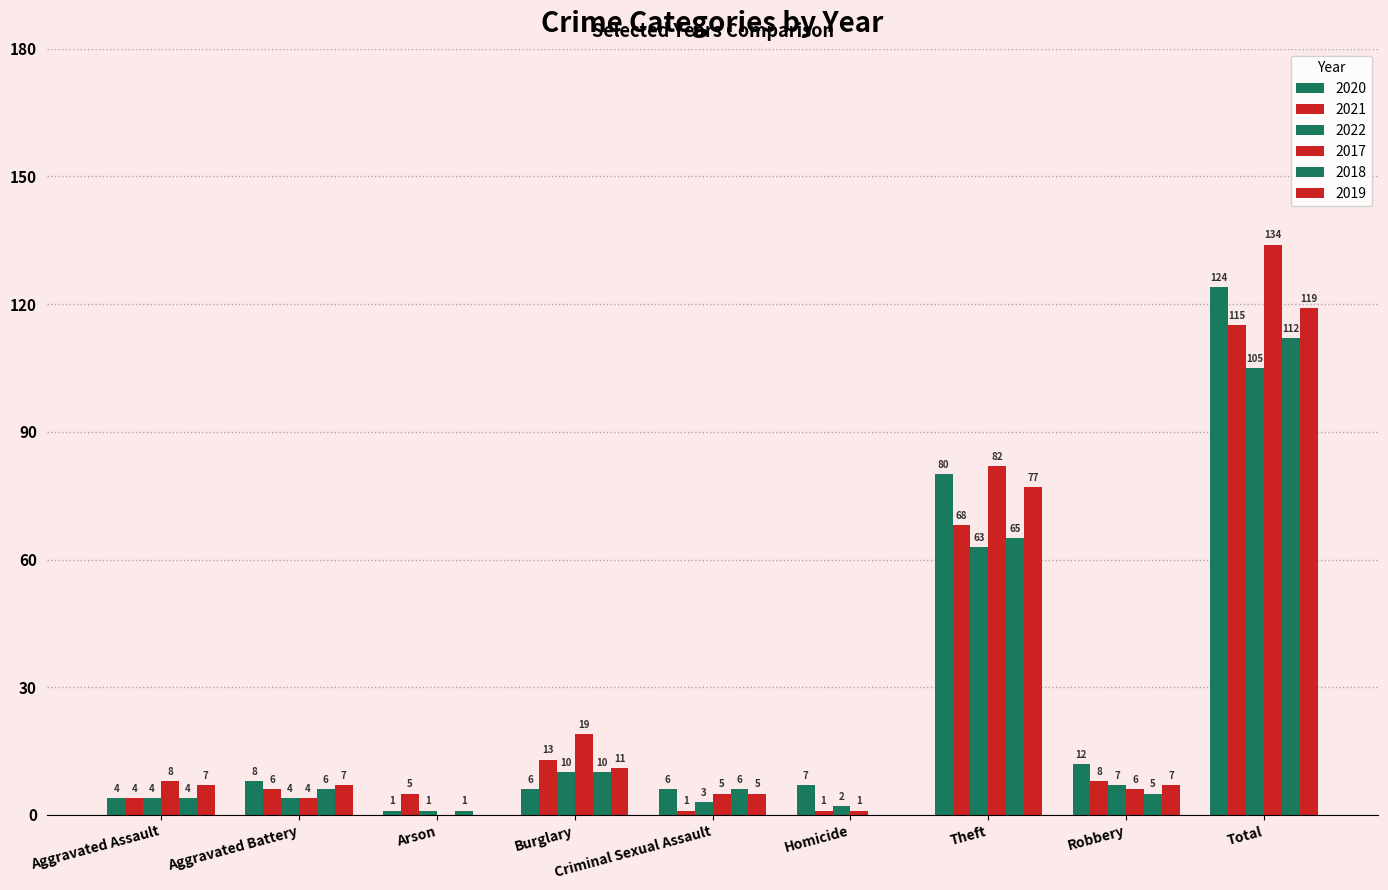

What is the total value across all series at Total?

709